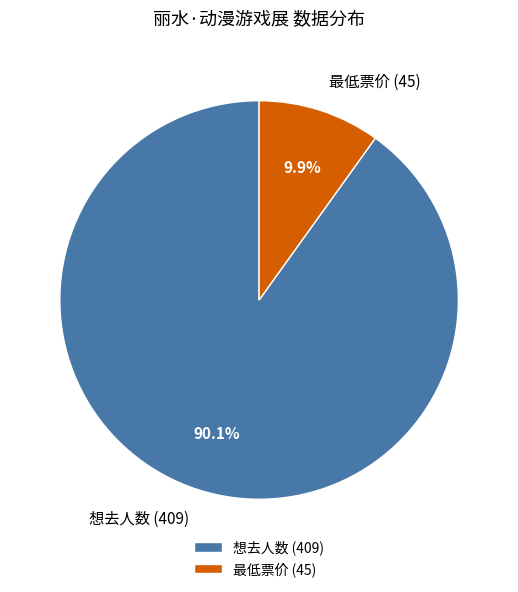

Which slice is the largest?

想去人数 (409)